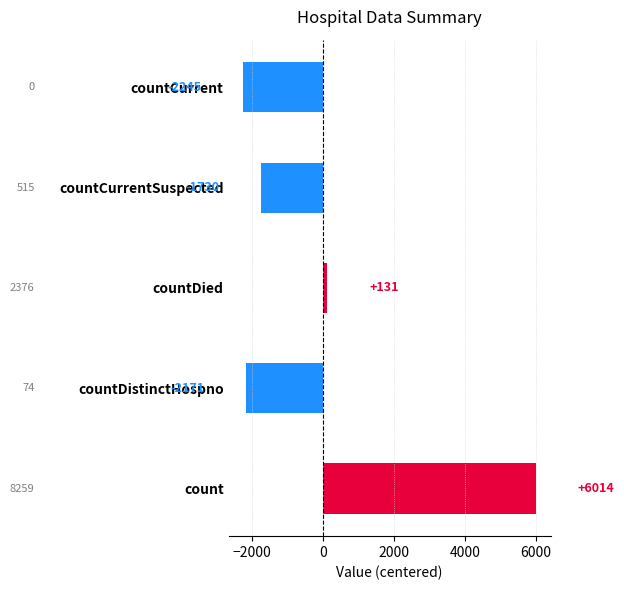

Where is the data nearest to the value 1884?

countDied